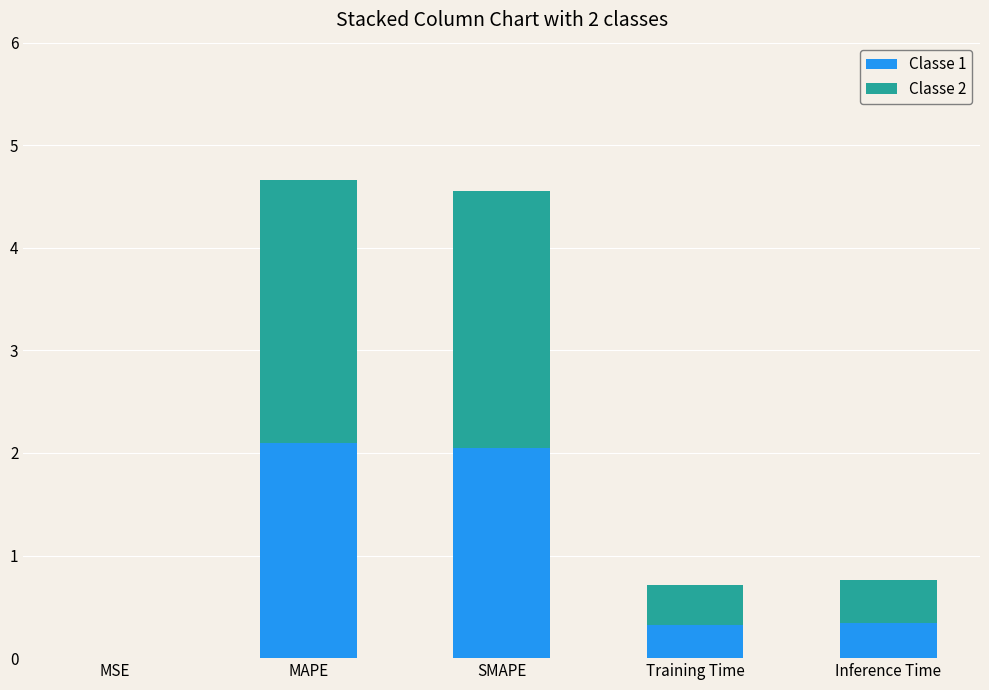

At which category is the sum across all series the highest?

MAPE